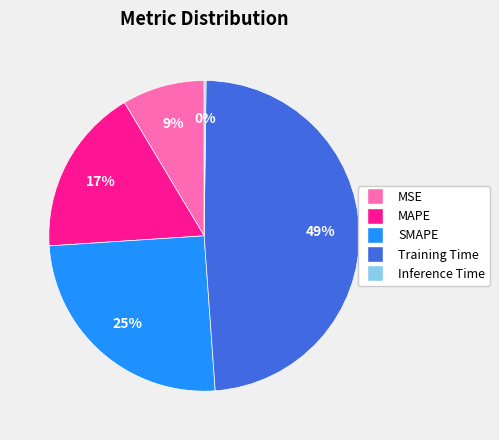

The SMAPE slice represents 25% of the pie. True or false?

True